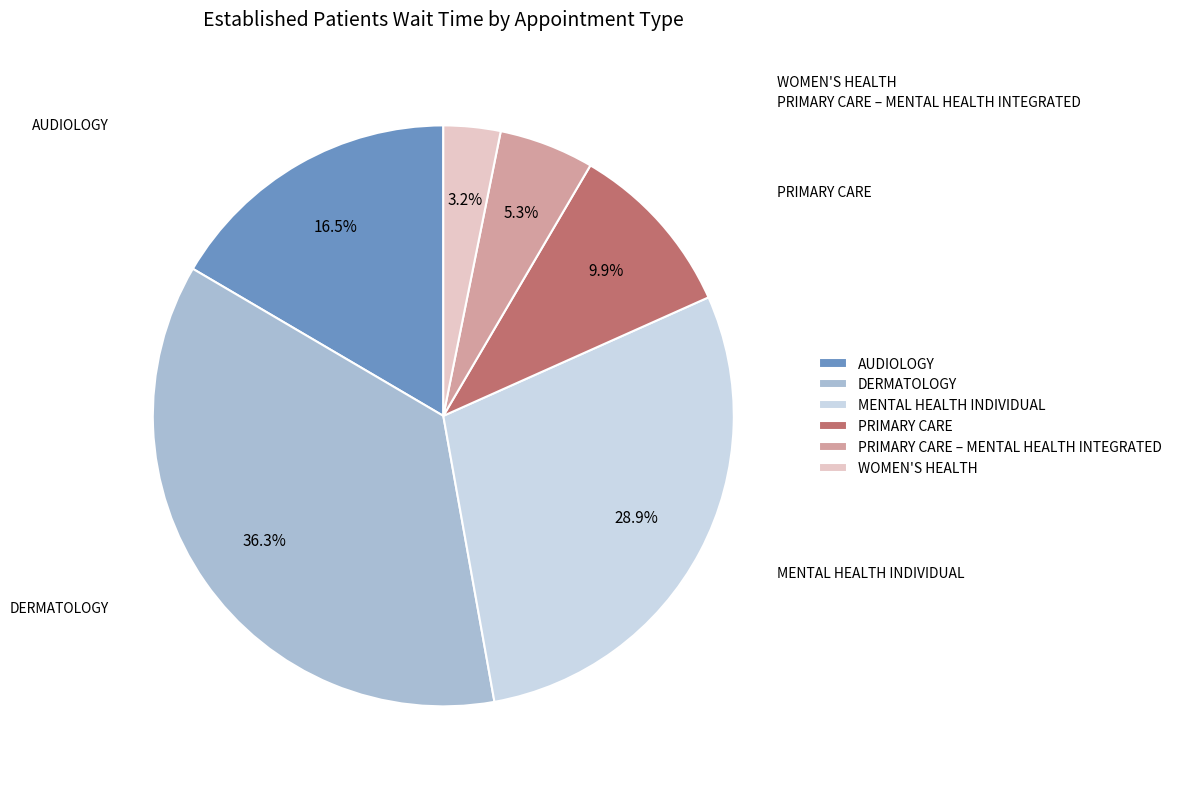

To the nearest percent, what is the combined percentage of DERMATOLOGY and PRIMARY CARE – MENTAL HEALTH INTEGRATED?

42%